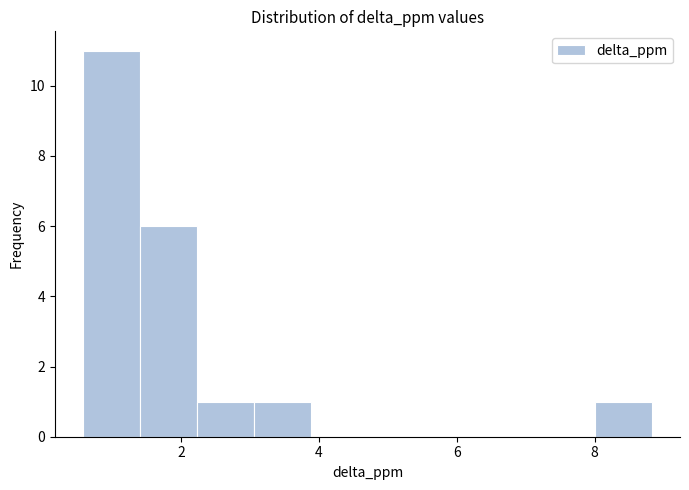

Reading left to right, list every bar in this chart as the range it spans on the x-axis followed by its height. Neither the bar edges nor the heights are printed on the chart, so give them approximately, as read against the axes.

0.6 to 1.4: 11
1.4 to 2.2: 6
2.2 to 3.0: 1
3.0 to 3.8: 1
3.8 to 4.8: 0
4.8 to 5.6: 0
5.6 to 6.4: 0
6.4 to 7.2: 0
7.2 to 8.0: 0
8.0 to 8.8: 1